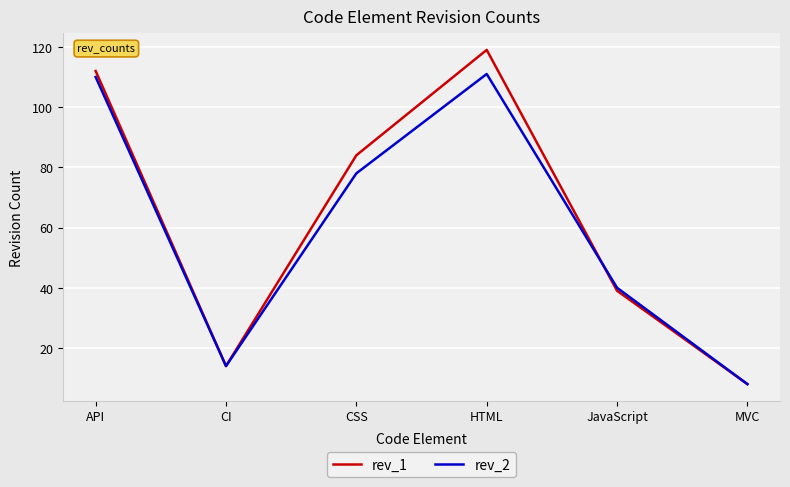

List the series in order of their peak value, highest first.

rev_1, rev_2